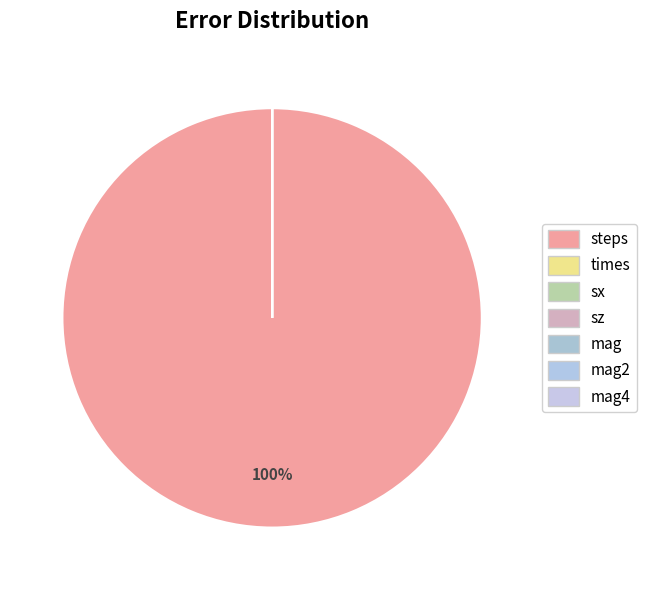

True or false: sz accounts for 0% of the total.

True